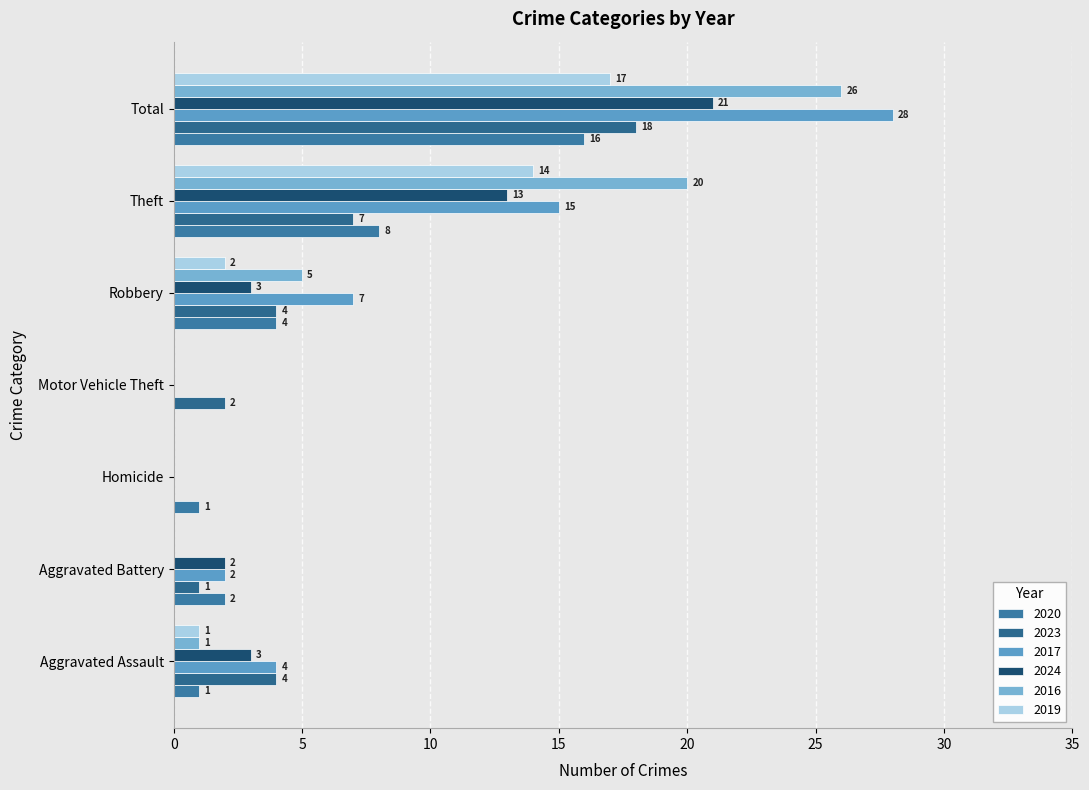

List the labels in order of 2019 value, largest first.

Total, Theft, Robbery, Aggravated Assault, Aggravated Battery, Homicide, Motor Vehicle Theft